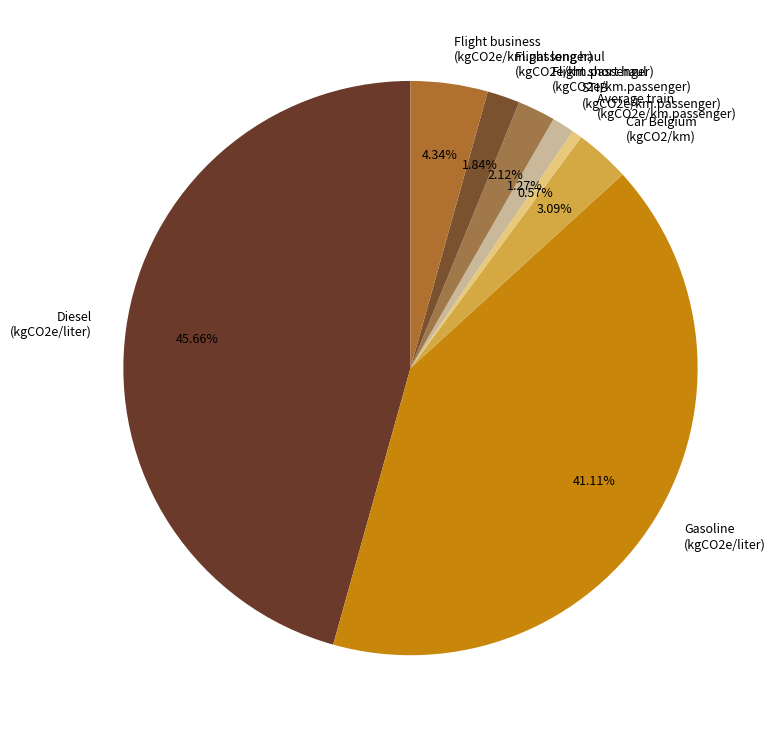

To the nearest percent, what is the average slice percentage?

12%